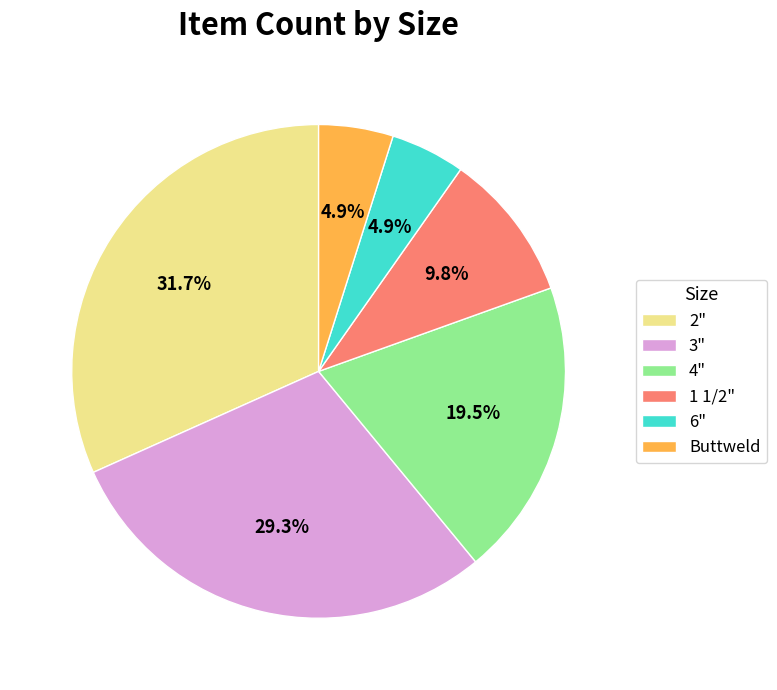

Between 1 1/2" and Buttweld, which is larger?

1 1/2"